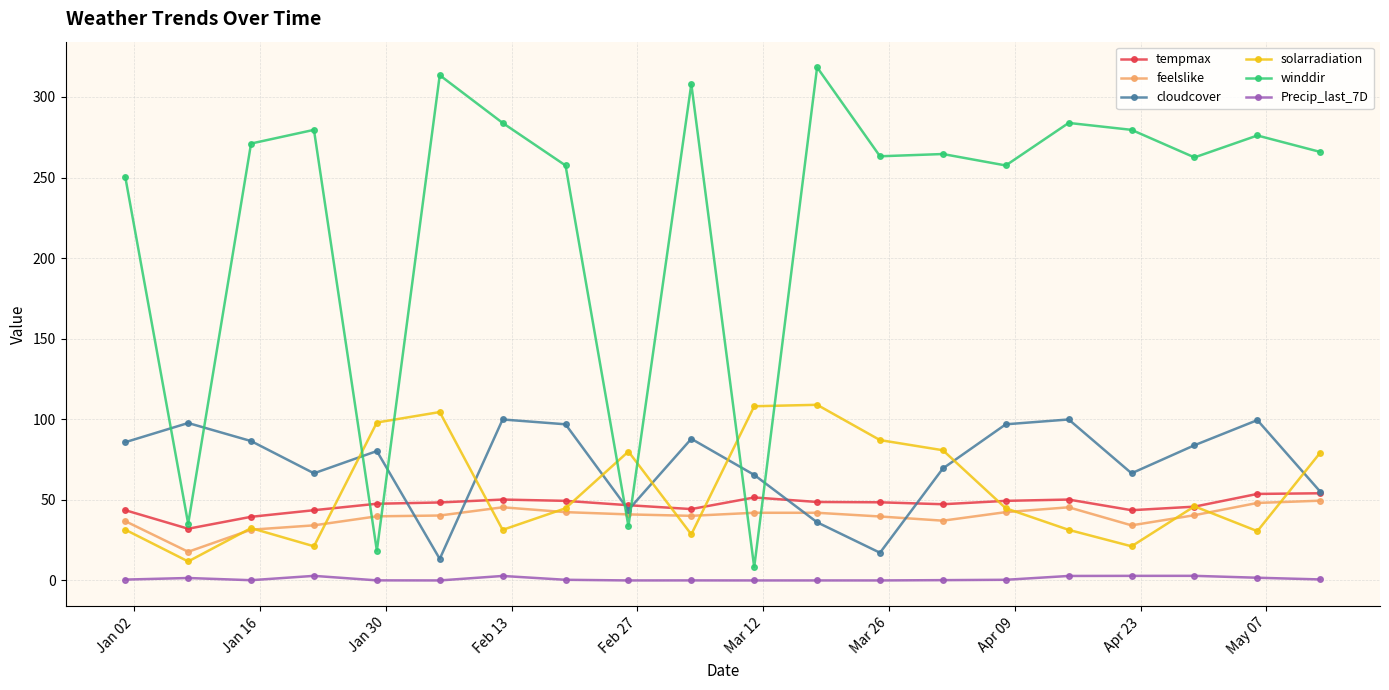

True or false: tempmax has more than 2 interior local peaks.

True